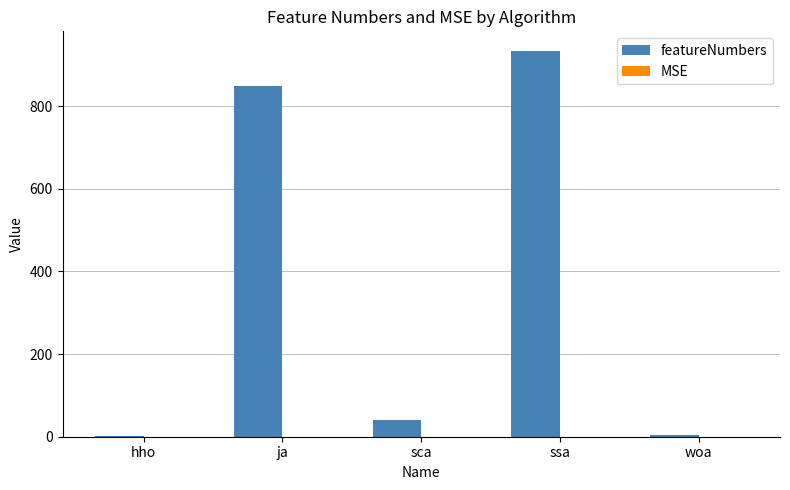

Where does the featureNumbers series first go above 40?

ja